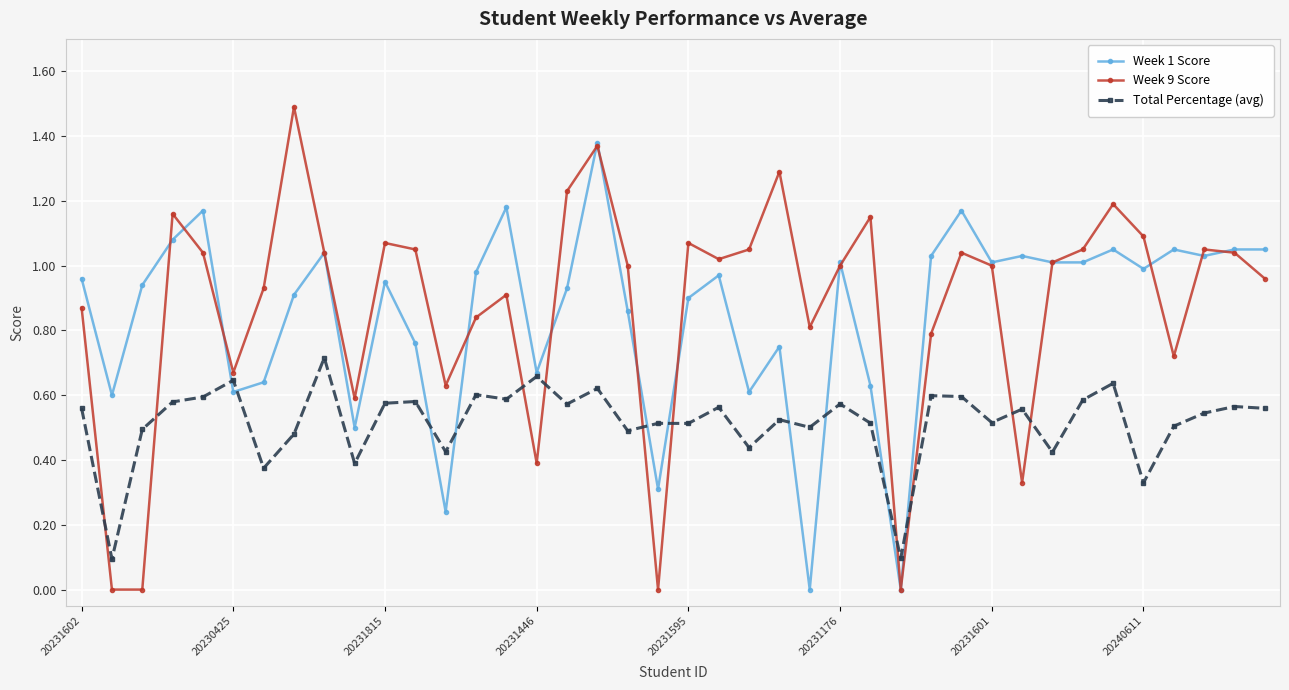

In Total Percentage (avg), how many points are lower than both neighbors (excluding endpoints)?

14